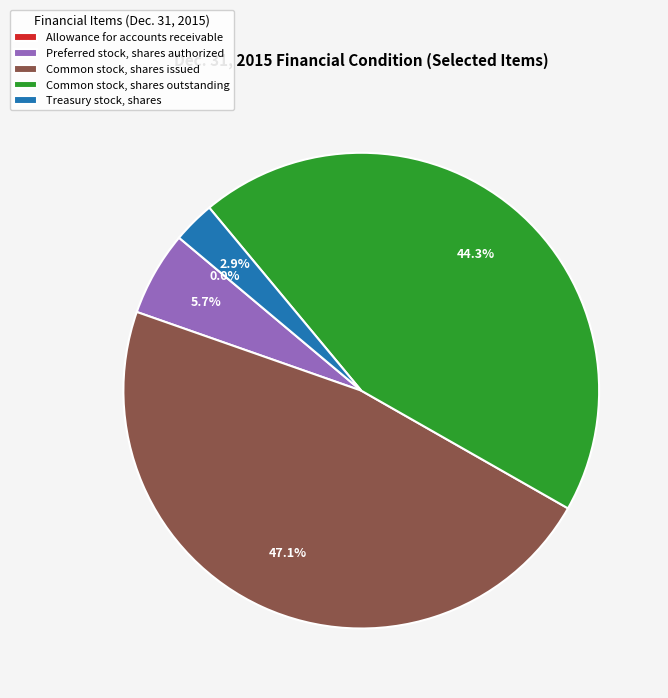

Is the sum of Treasury stock, shares and Common stock, shares outstanding greater than half?

No